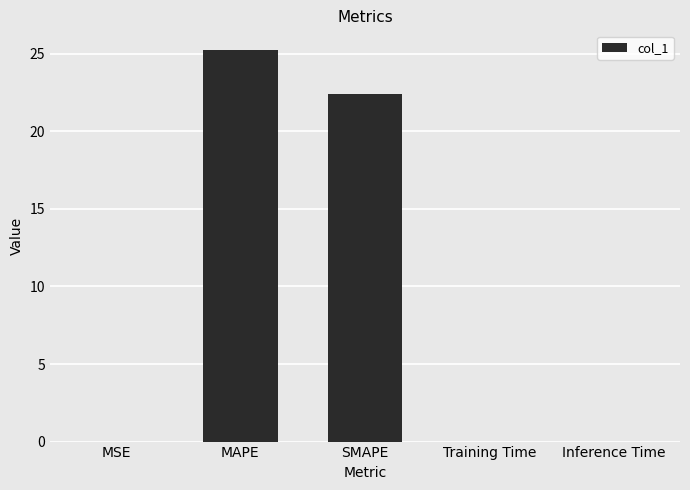

What is the maximum value shown in the chart?

25.3